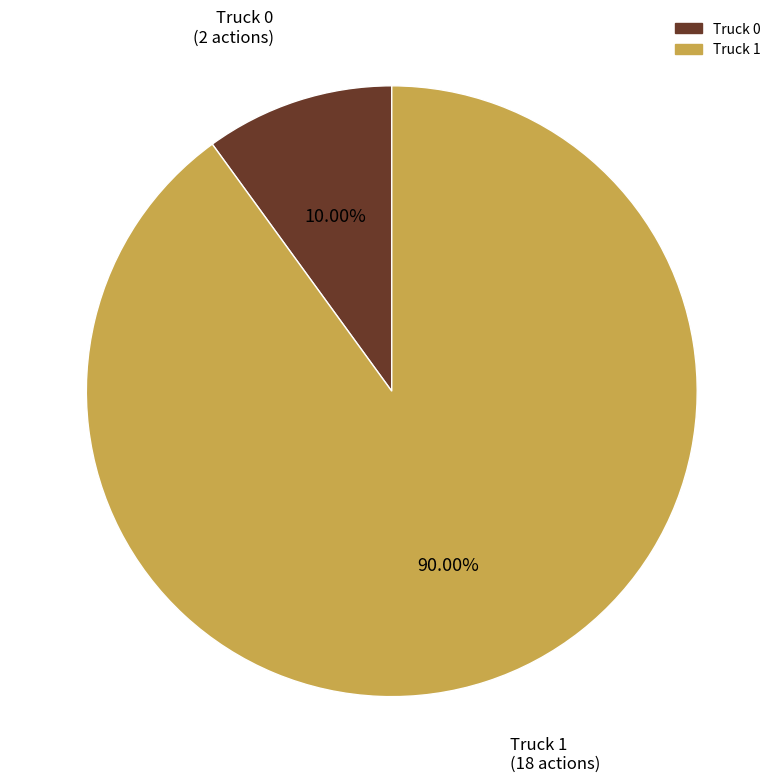

Rank the categories by value from highest to lowest.

Truck 1, Truck 0